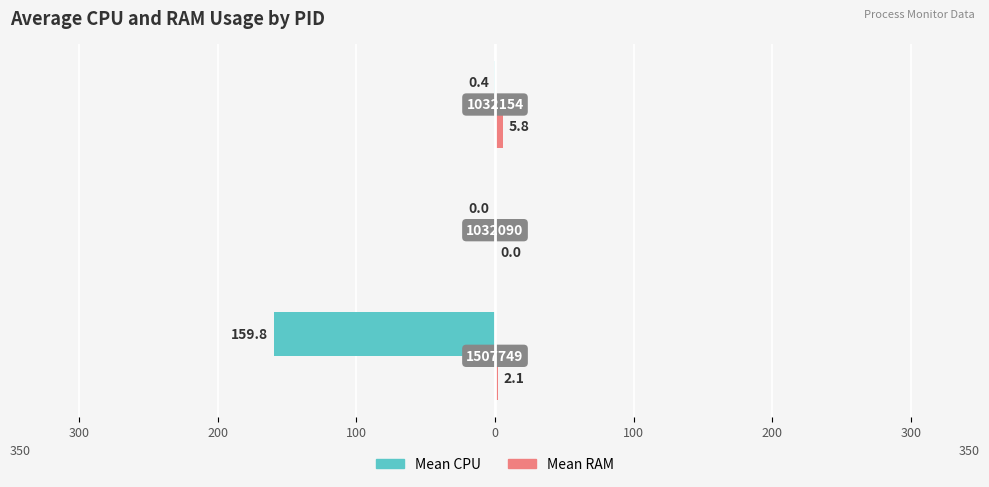

What is the sum of all Mean RAM values?

7.9